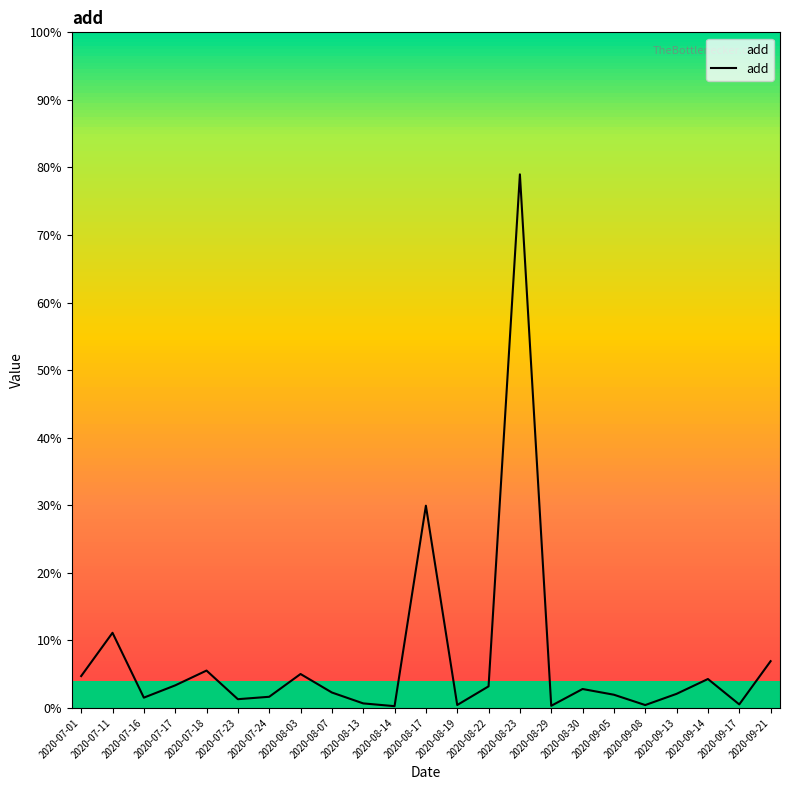

List the labels in order of value, smallest first.

2020-08-14, 2020-08-29, 2020-09-08, 2020-08-19, 2020-09-17, 2020-08-13, 2020-07-23, 2020-07-16, 2020-07-24, 2020-09-05, 2020-09-13, 2020-08-07, 2020-08-30, 2020-08-22, 2020-07-17, 2020-09-14, 2020-07-01, 2020-08-03, 2020-07-18, 2020-09-21, 2020-07-11, 2020-08-17, 2020-08-23